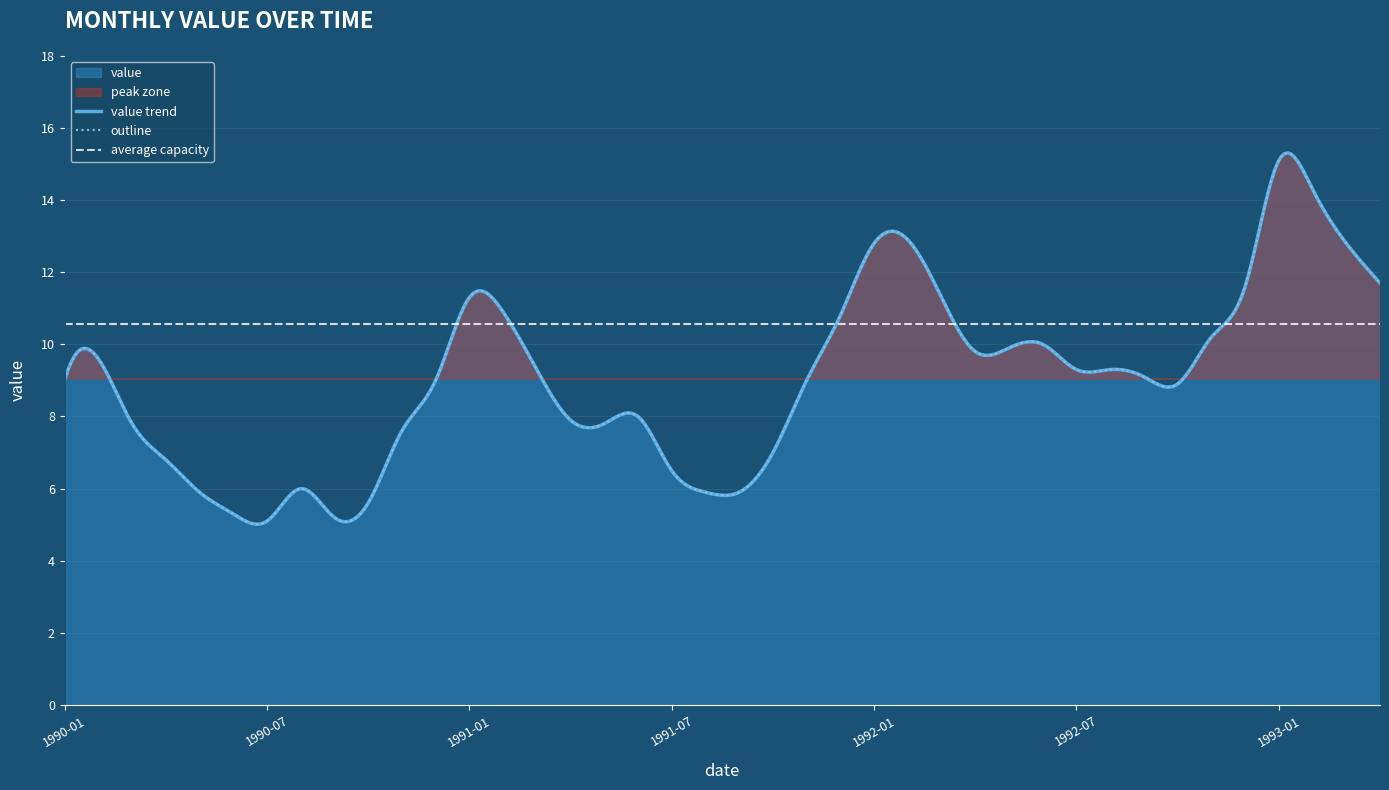

Which has a higher value, 1991-06 or 1992-01?

1992-01